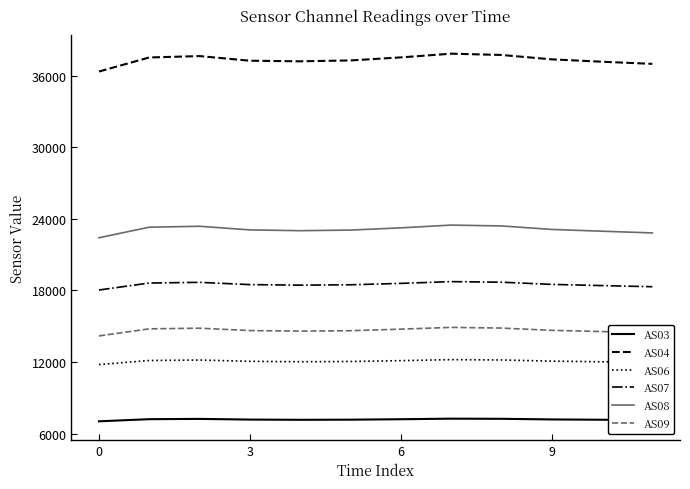

Which series has the widest spread of values?

AS04